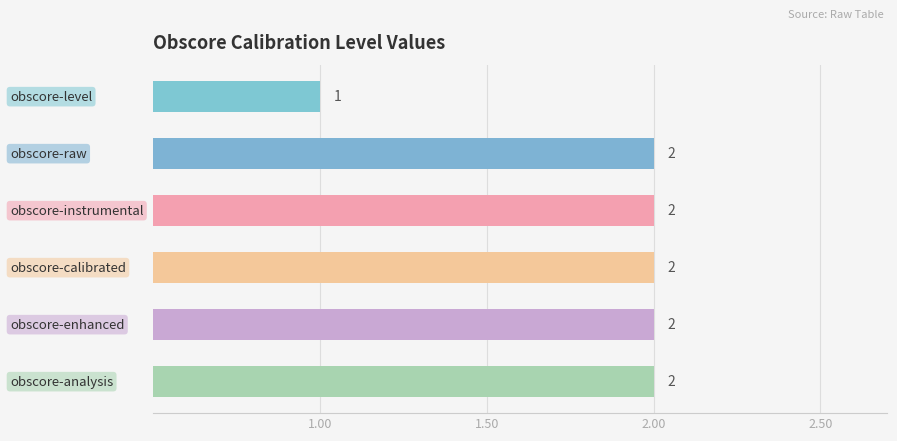

Reading bottom to top, what are all the values shown in this chart?

2	2	2	2	2	1